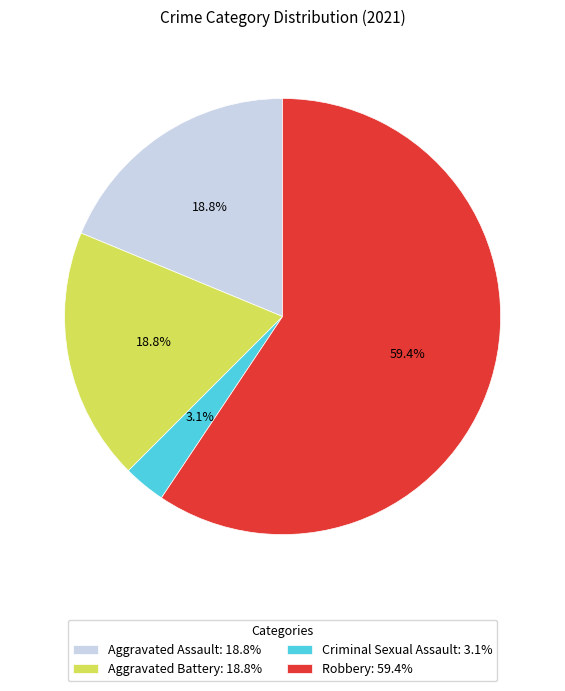

Which category accounts for the majority?

Robbery: 59.4%